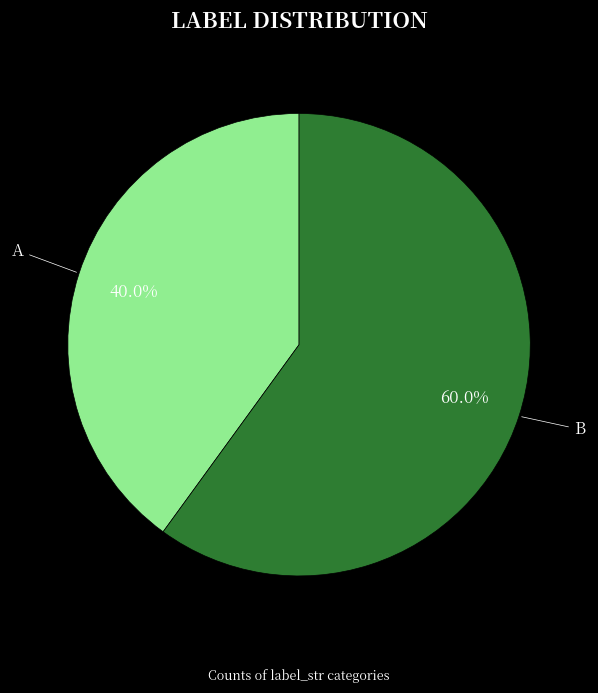

Which has a higher value, A or B?

B